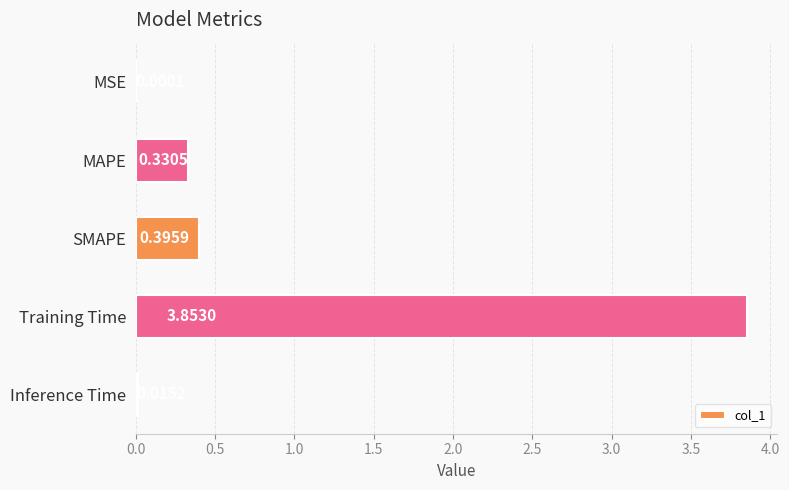

Which category has the highest value across all series?

Training Time